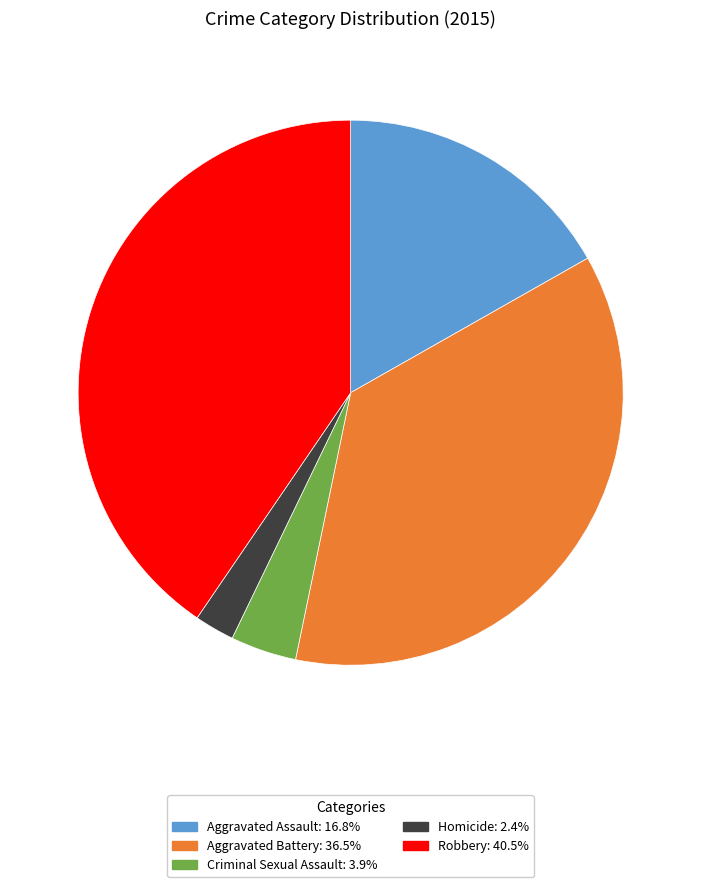

Combined, do Criminal Sexual Assault and Aggravated Battery account for over 50%?

No